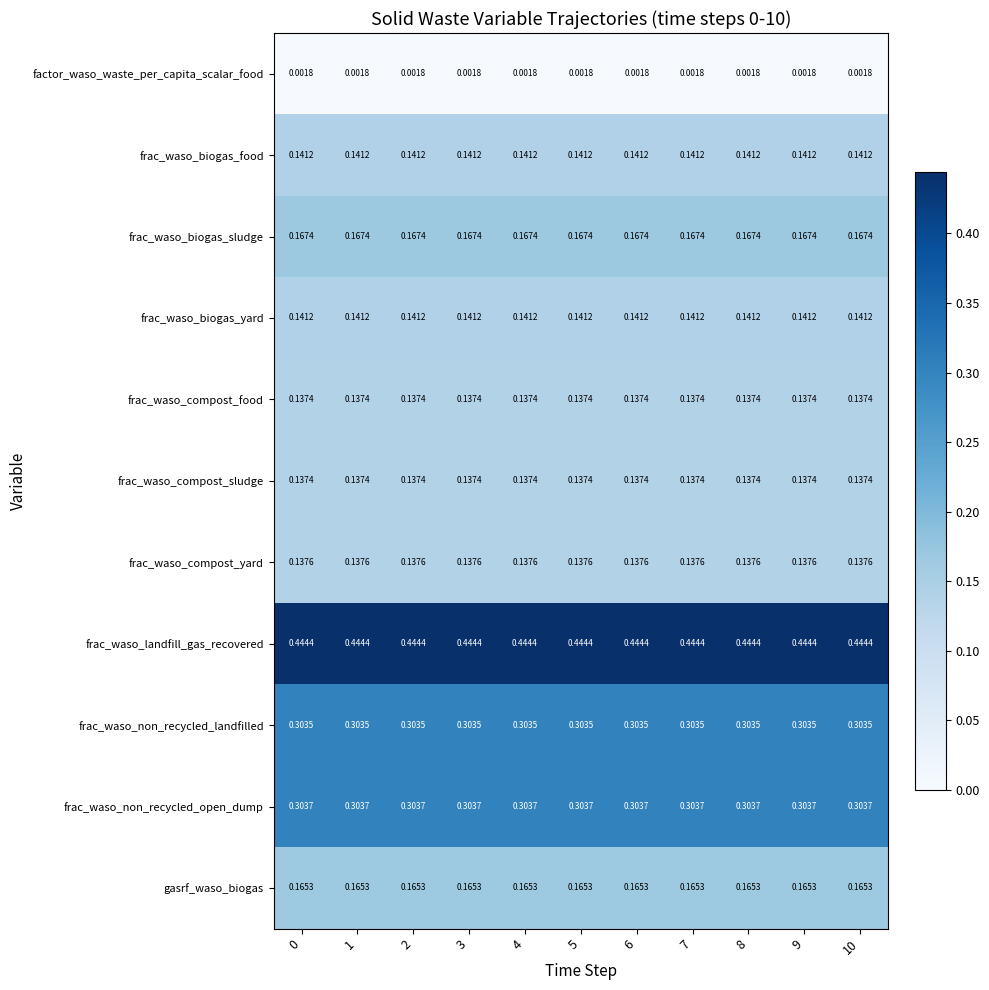

Is the value of frac_waso_non_recycled_open_dump at 3 greater than the value of frac_waso_biogas_food at 8?

Yes